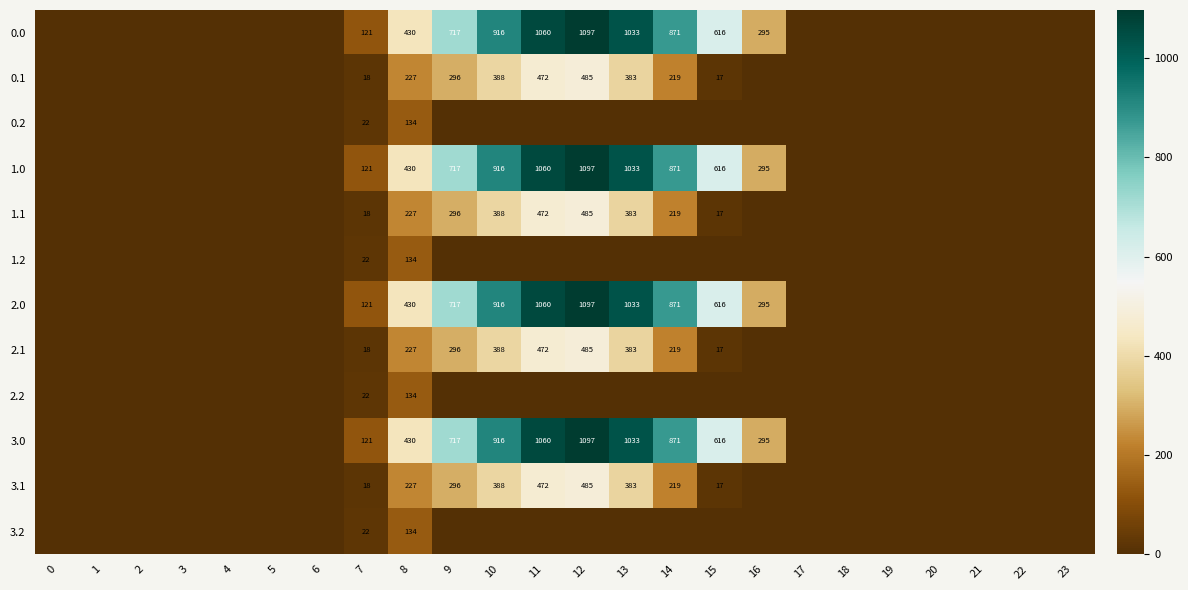

What is the total value across all series at 10?

5217.1